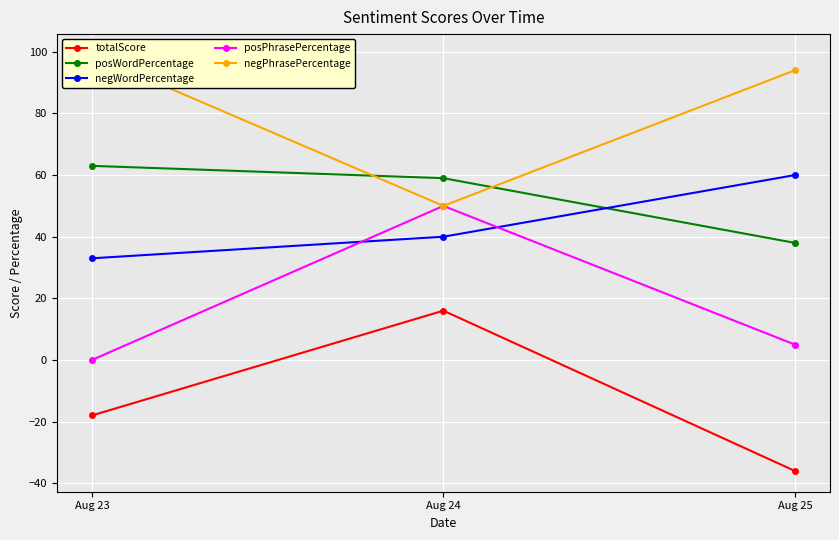

Rank the series by their maximum value, from highest to lowest.

negPhrasePercentage, posWordPercentage, negWordPercentage, posPhrasePercentage, totalScore